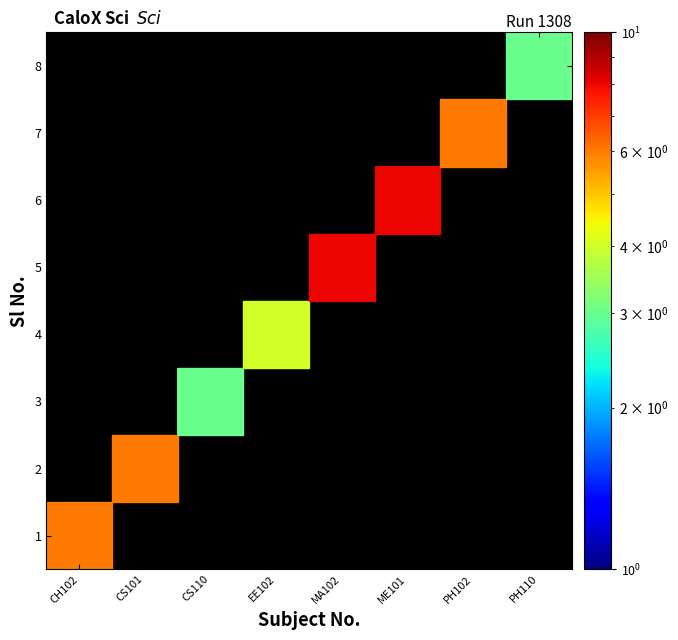

What is the total value across all series at CS110?

3